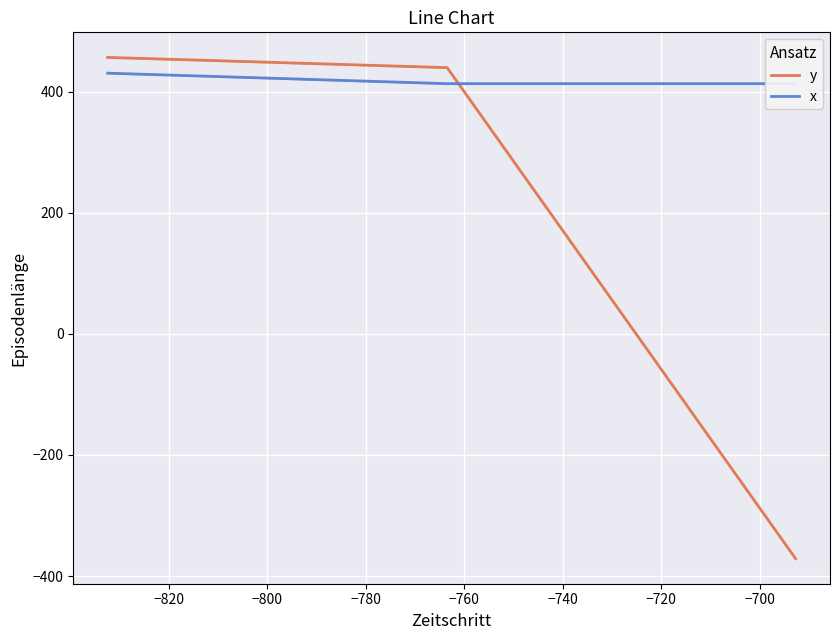

Which series has the widest spread of values?

y